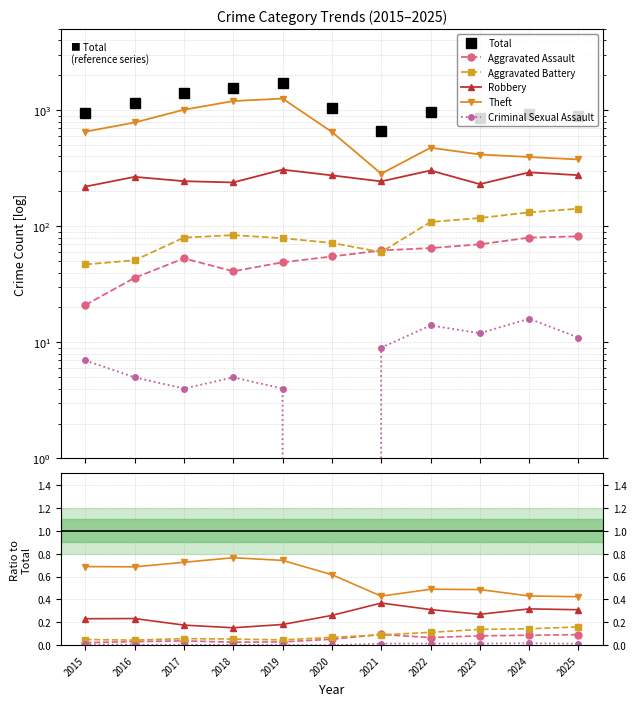

Between which two adjacent categories do Aggravated Battery and Aggravated Assault first intersect?

2020 and 2021